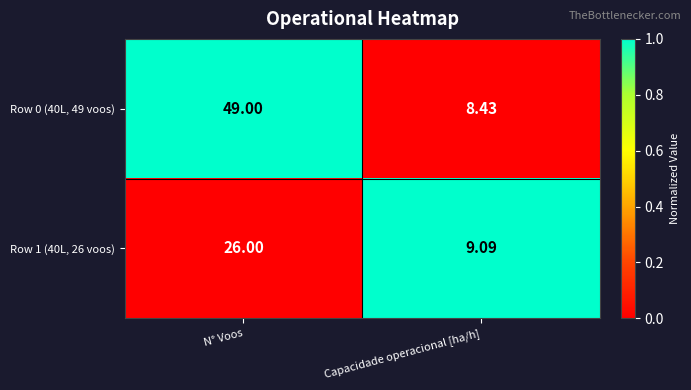

Count the number of categories in the chart.

2